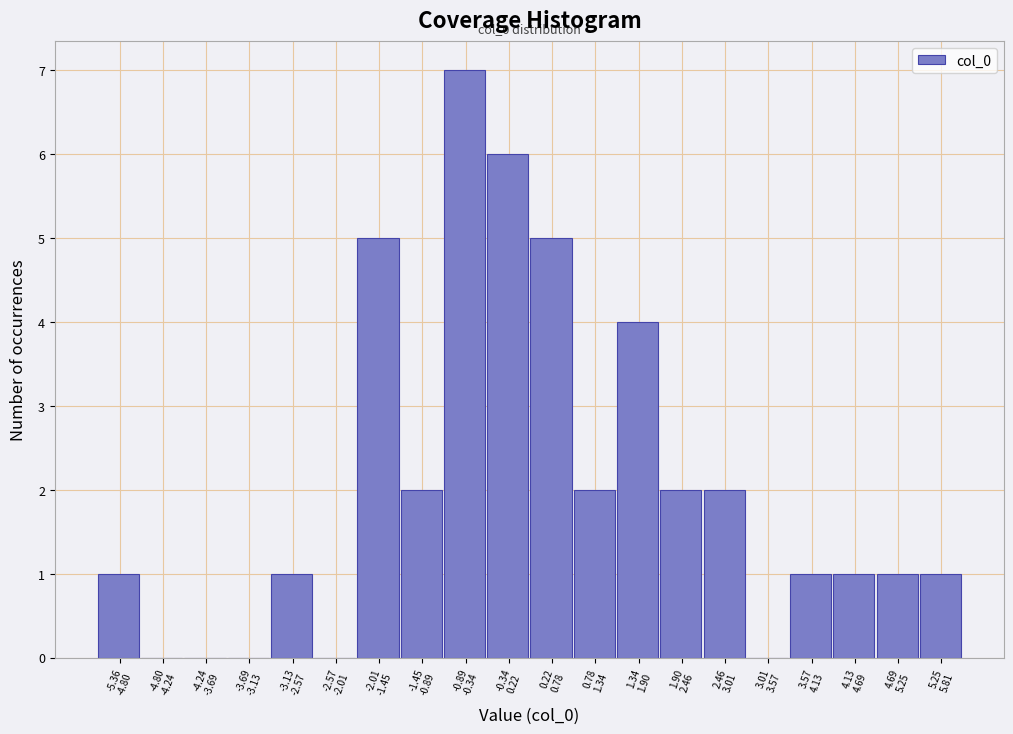

What is the sum of all values?

41